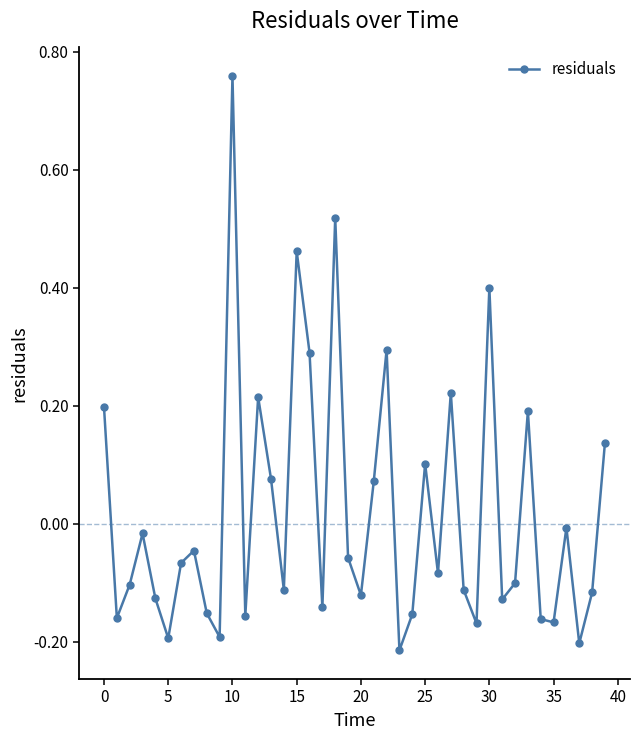

Is this an area chart (filled region under the line)?

No